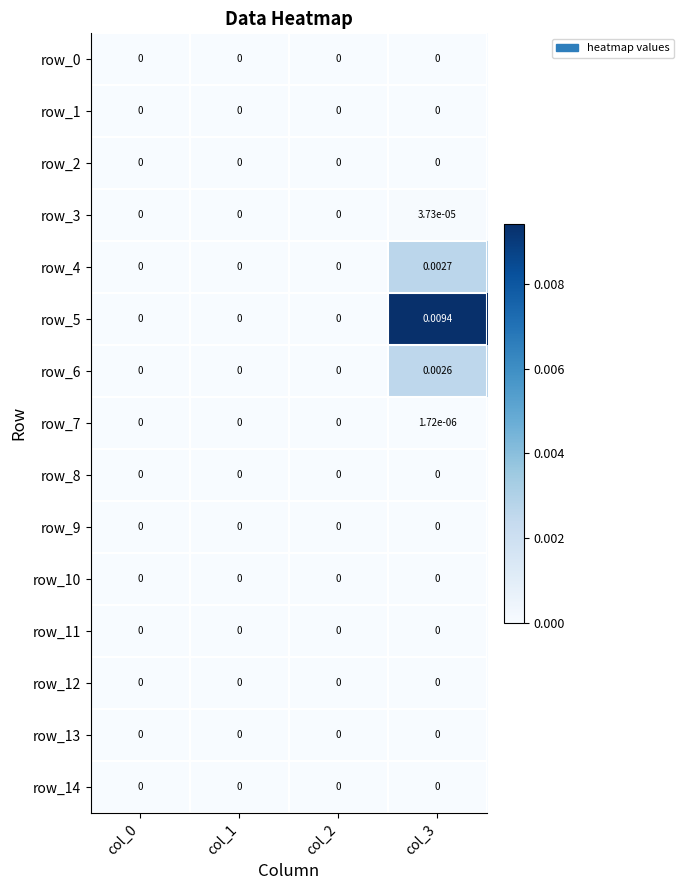

At which label is row_13 closest to 0?

col_0